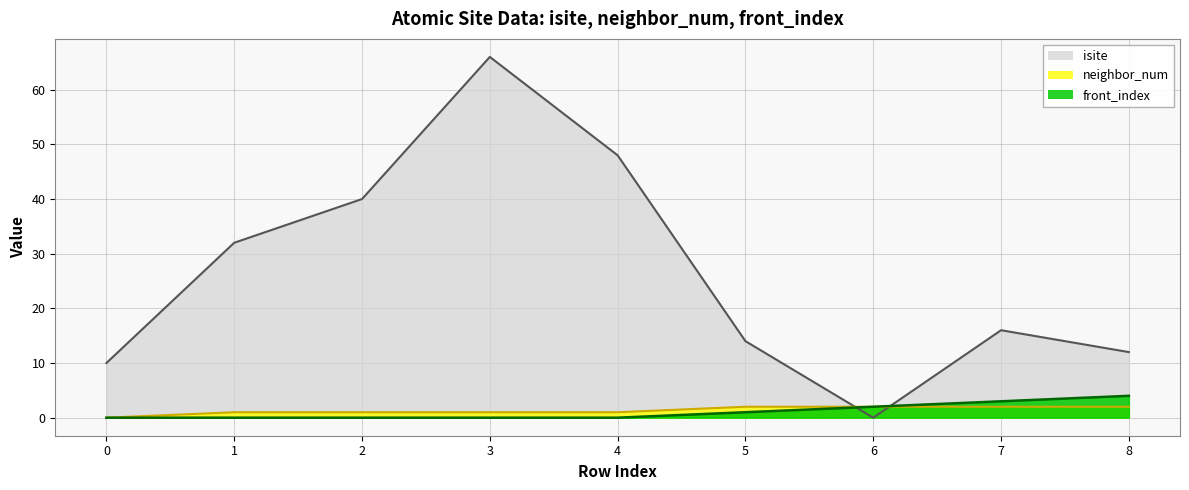

What is the maximum value shown in the chart?

66